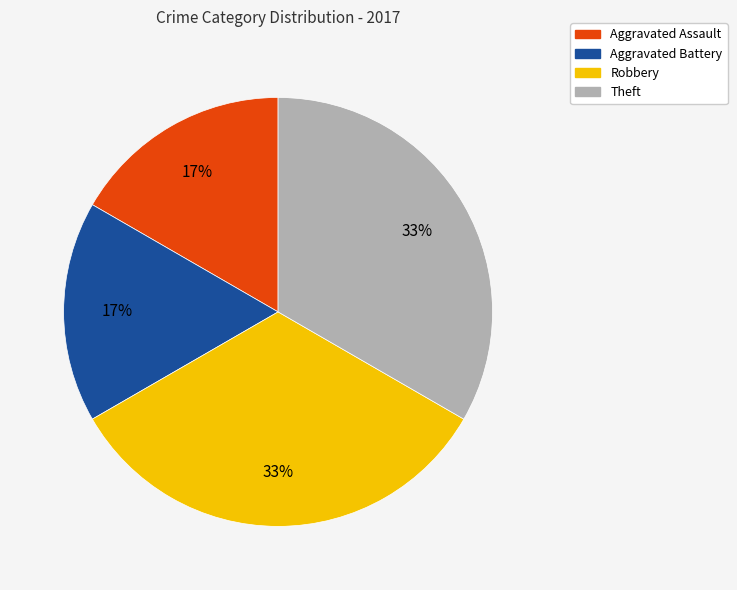

To the nearest percent, what percentage of the pie is Theft?

33%